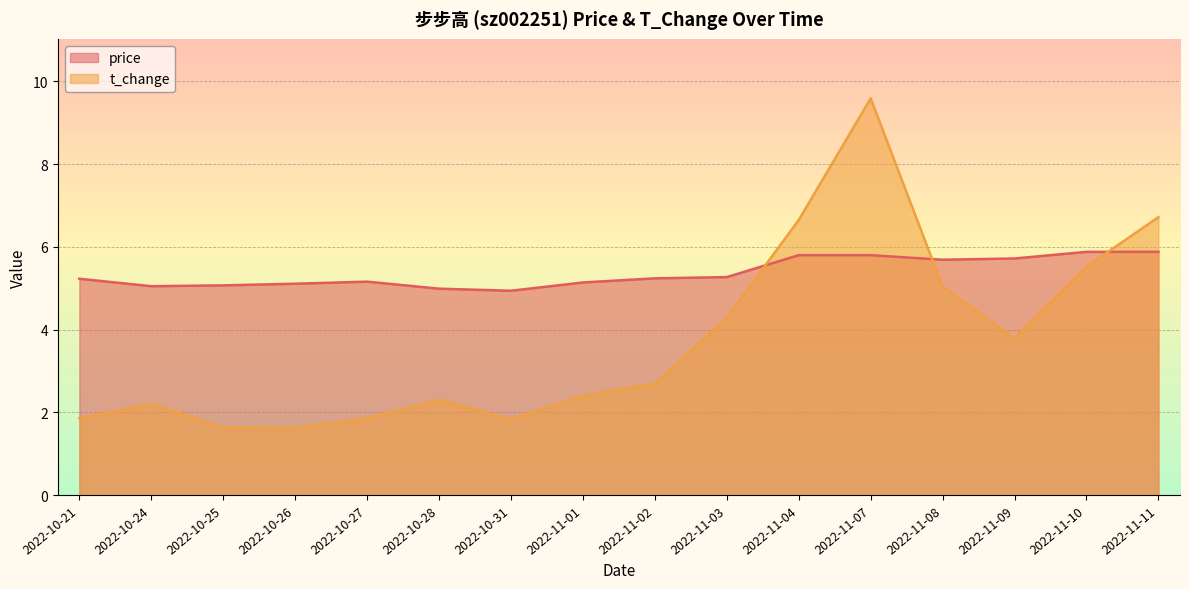

Is it true that t_change equals 2.3 at 2022-10-26?

False